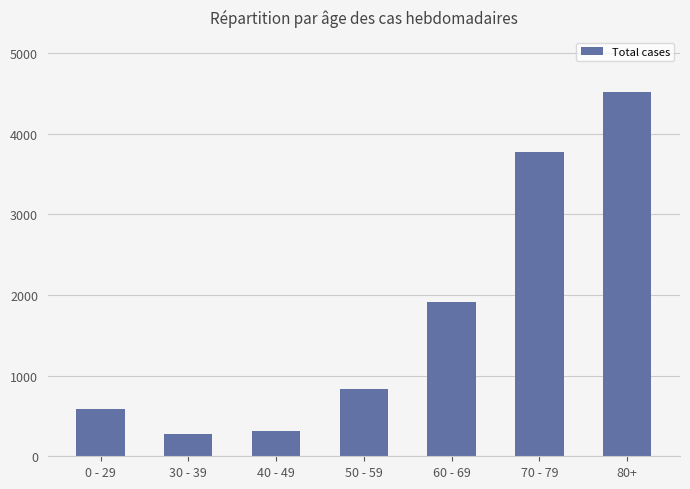

What is the value of the 7th bar from the left?

4521